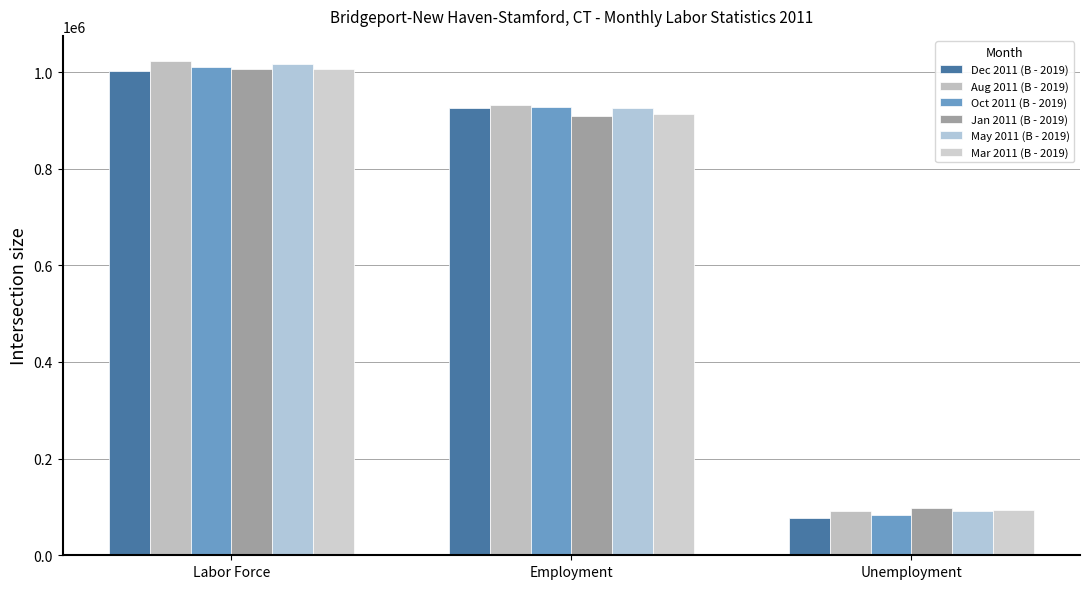

Reading right to left, what are all the values shown in this chart?

Dec 2011 (B - 2019): Unemployment=77147	Employment=925730	Labor Force=1002877
Aug 2011 (B - 2019): Unemployment=90795	Employment=932755	Labor Force=1023550
Oct 2011 (B - 2019): Unemployment=82773	Employment=927030	Labor Force=1009803
Jan 2011 (B - 2019): Unemployment=98519	Employment=907948	Labor Force=1006467
May 2011 (B - 2019): Unemployment=90596	Employment=925104	Labor Force=1015700
Mar 2011 (B - 2019): Unemployment=94032	Employment=912604	Labor Force=1006636